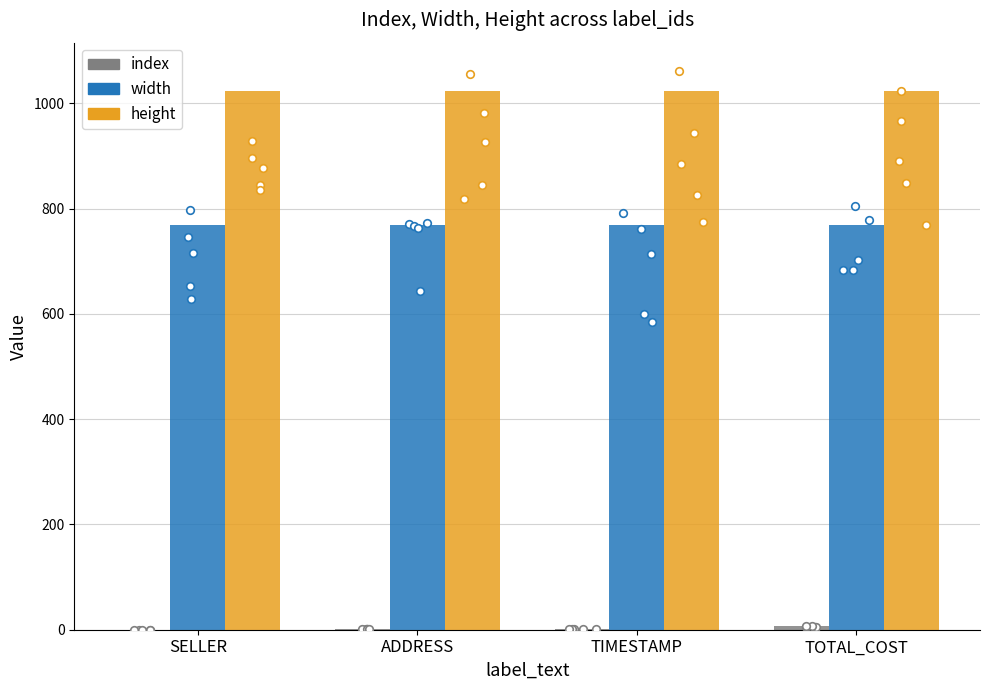

Is the value of height at TIMESTAMP greater than the value of width at TIMESTAMP?

Yes